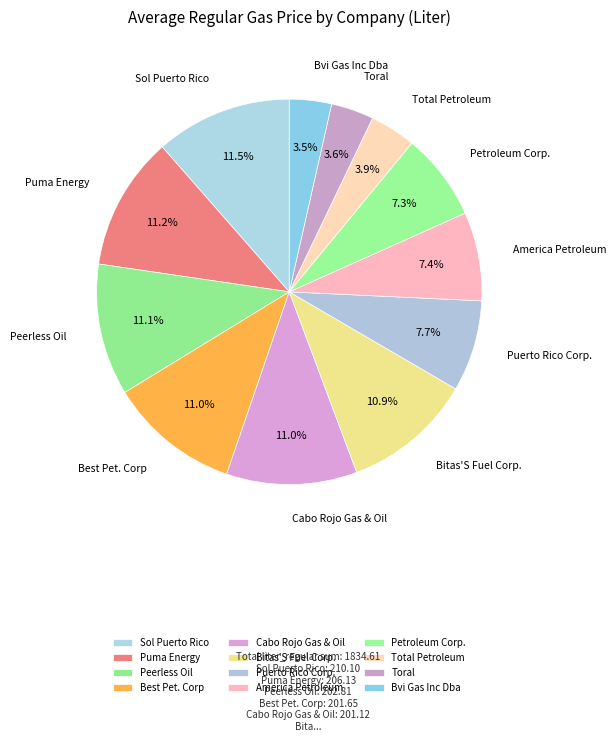

Combined, do Toral and Bvi Gas Inc Dba account for over 50%?

No